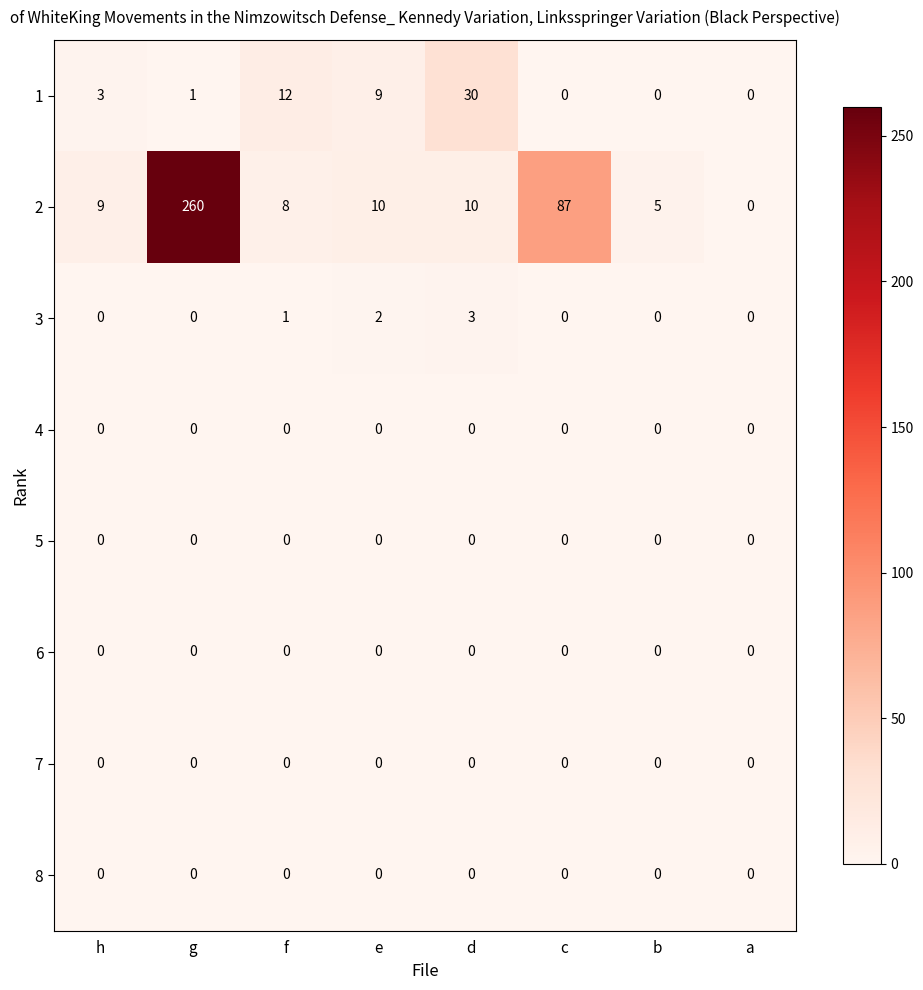

Which series has the largest total across all categories?

2